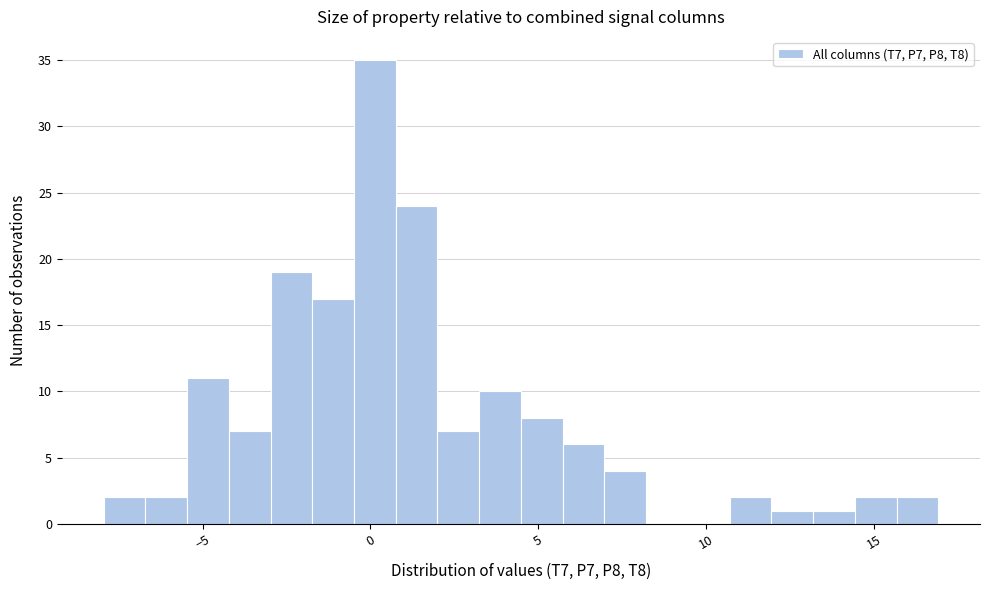

Around what value on the x-axis is the tallest bar? Give the approximate position of its centre, as read against the axis.

0.0